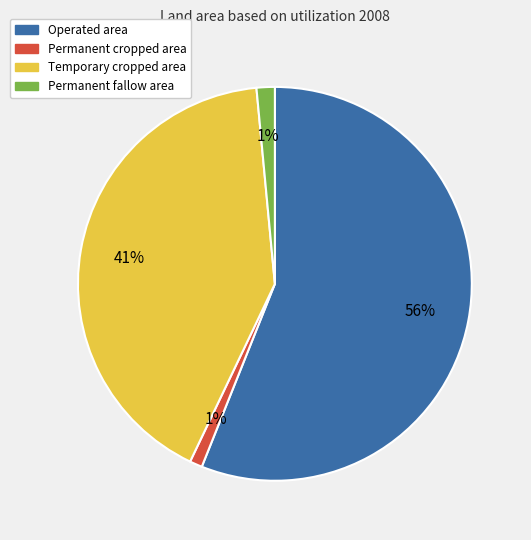

To the nearest percent, what is the average slice percentage?

25%